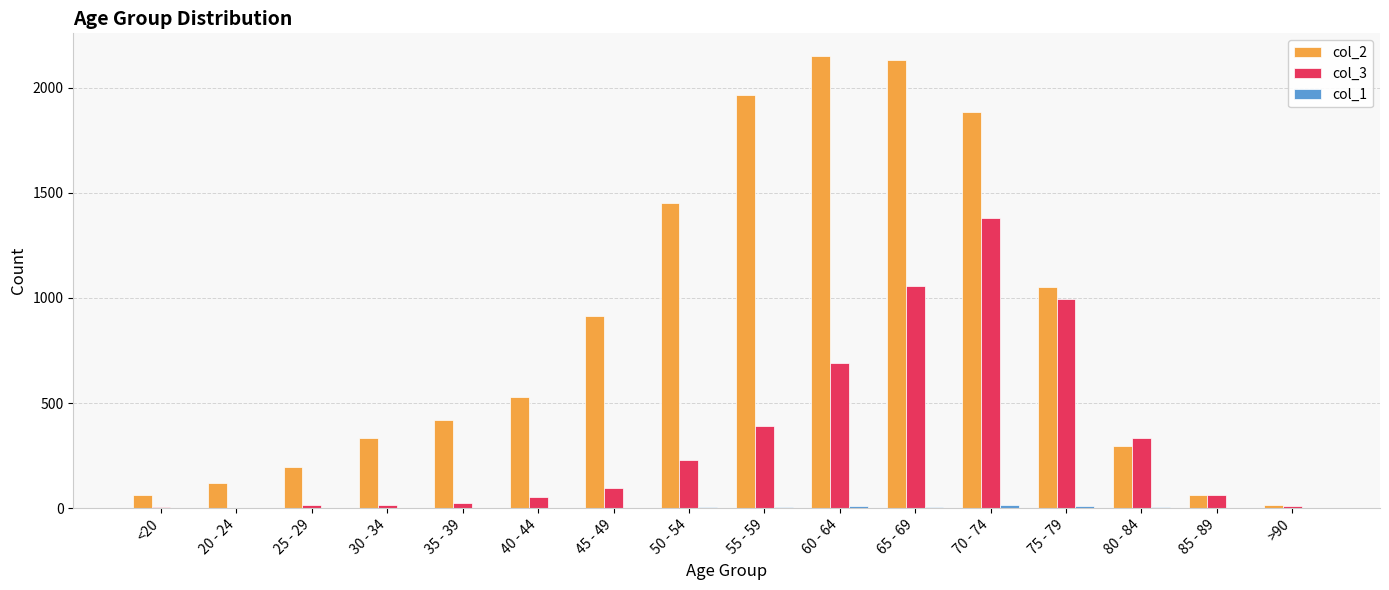

Count the number of data series in this chart.

3